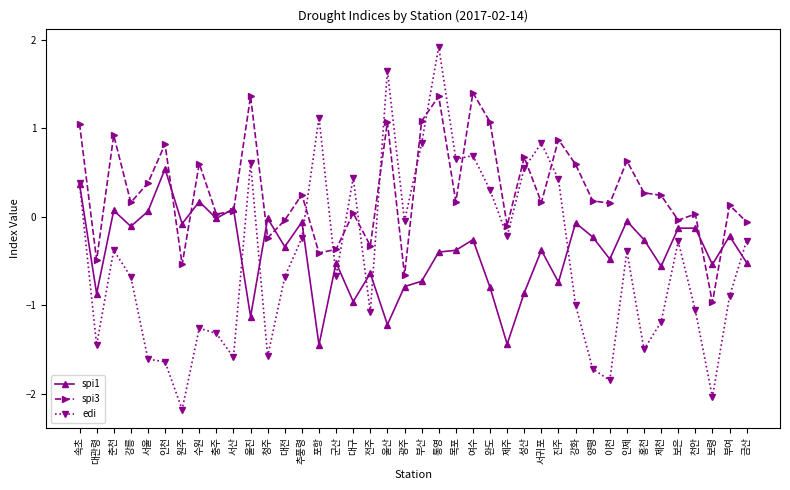

At which category does the chart reach its minimum across all series?

원주